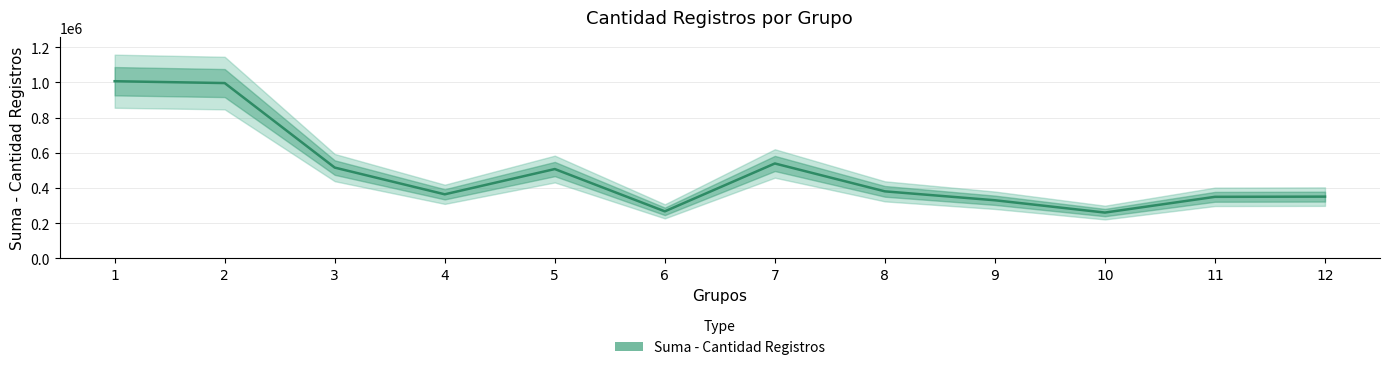

What is the sum of all values?

5868102